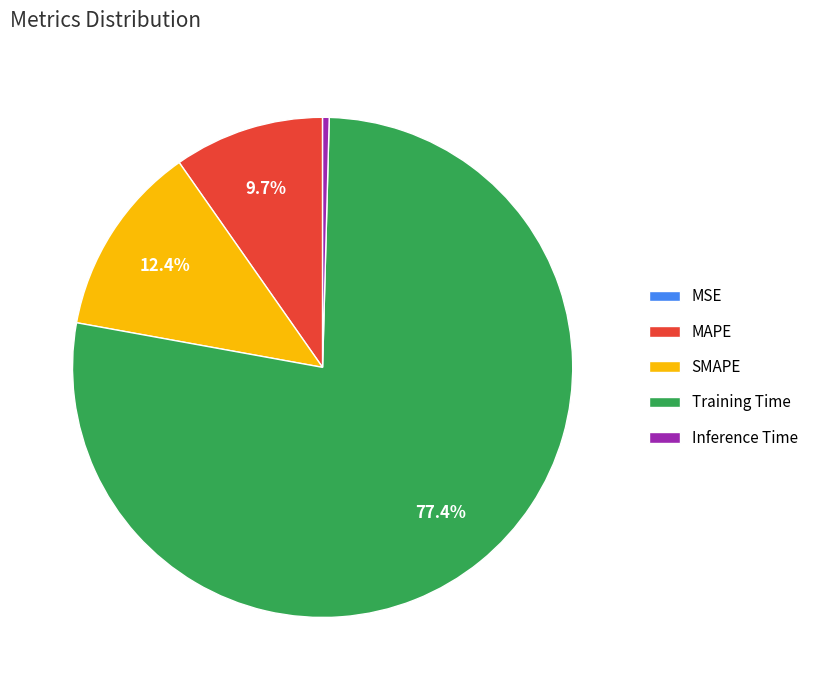

Between MAPE and Inference Time, which is larger?

MAPE